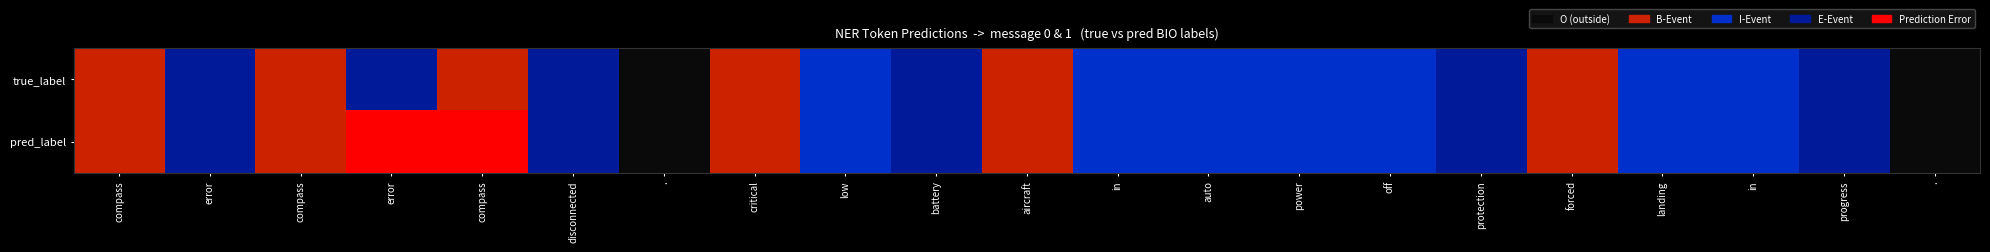

How many series are shown in this chart?

2